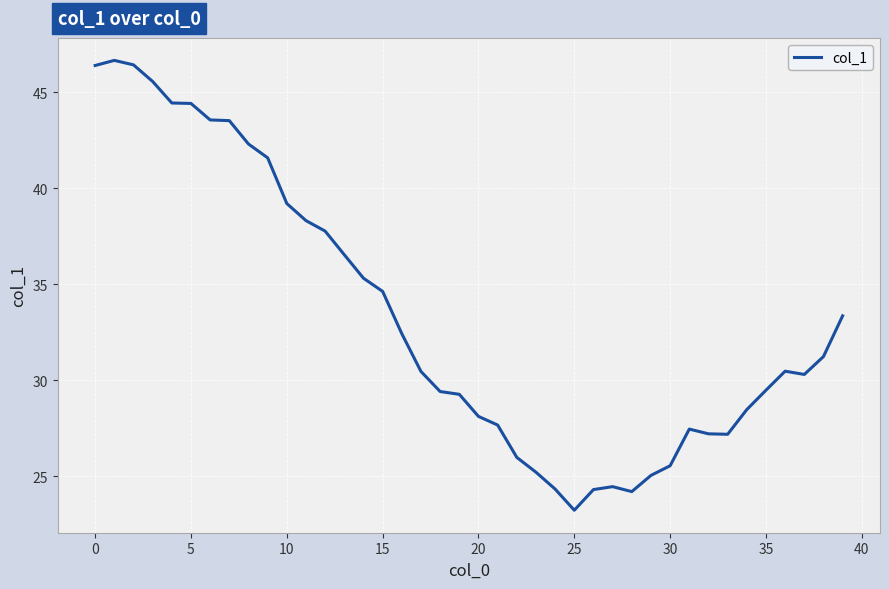

What is the smallest value displayed?

23.2